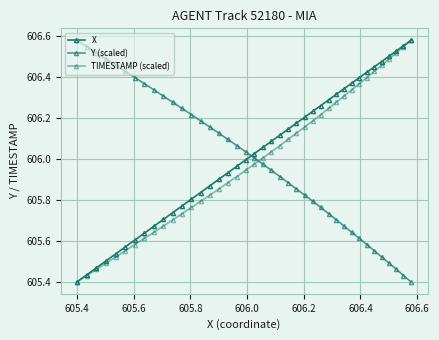

How many lines are shown in the chart?

3